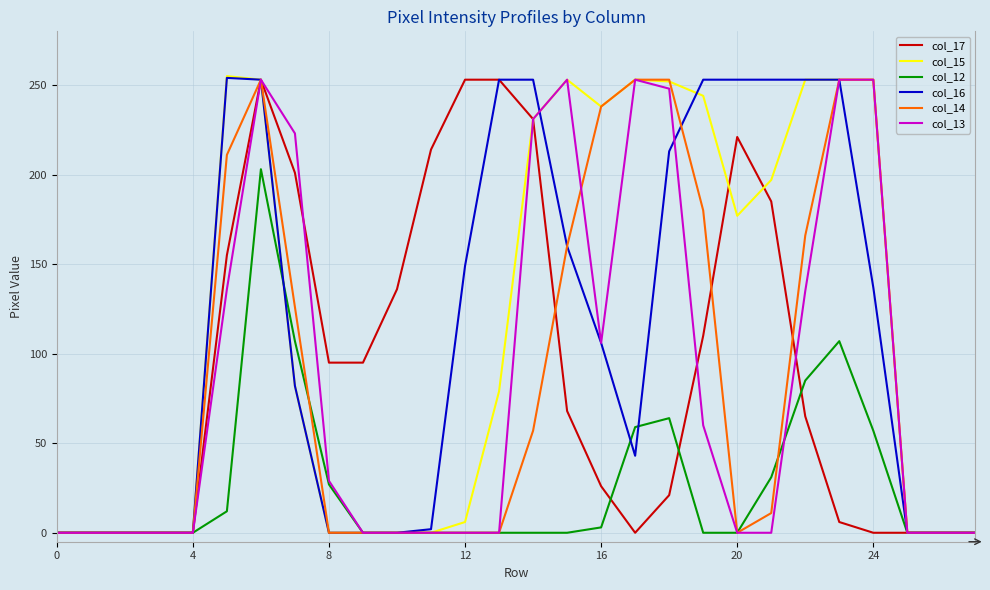

What are all the series names shown in the legend?

col_17, col_15, col_12, col_16, col_14, col_13